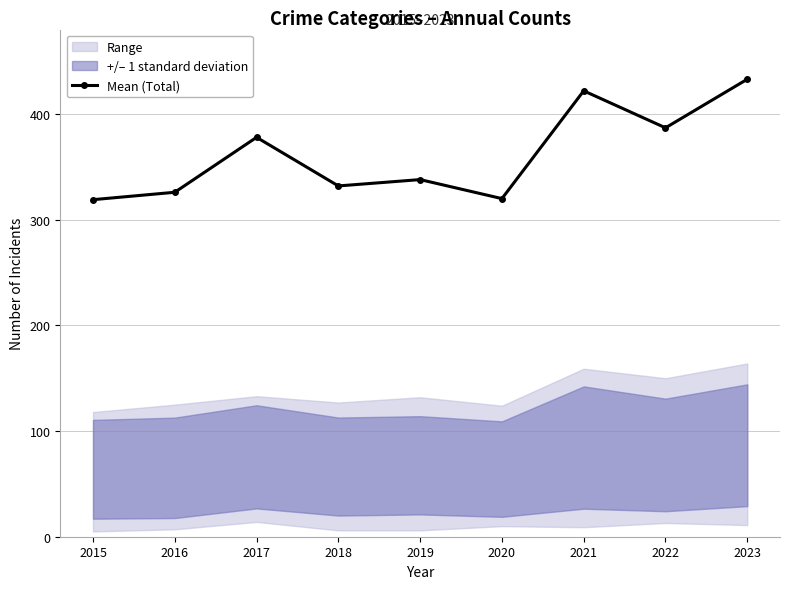

What is the maximum value for Mean (Total)?

433